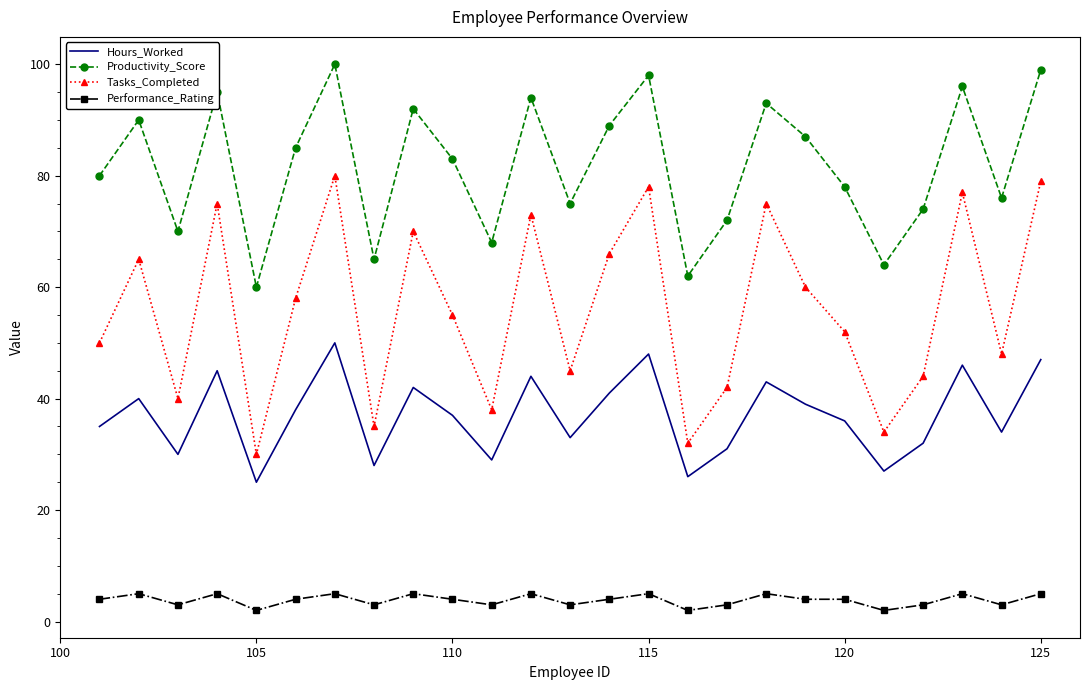

True or false: Performance_Rating and Tasks_Completed intersect in this chart.

False